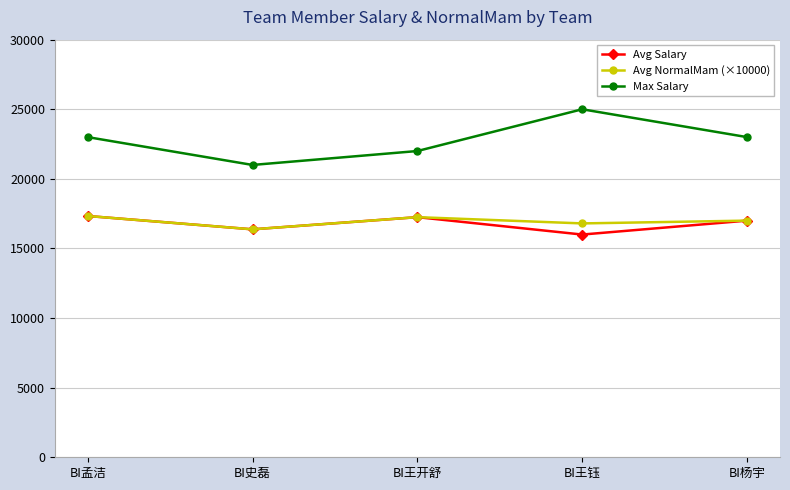

Which category has the lowest value across all series?

BI王钰